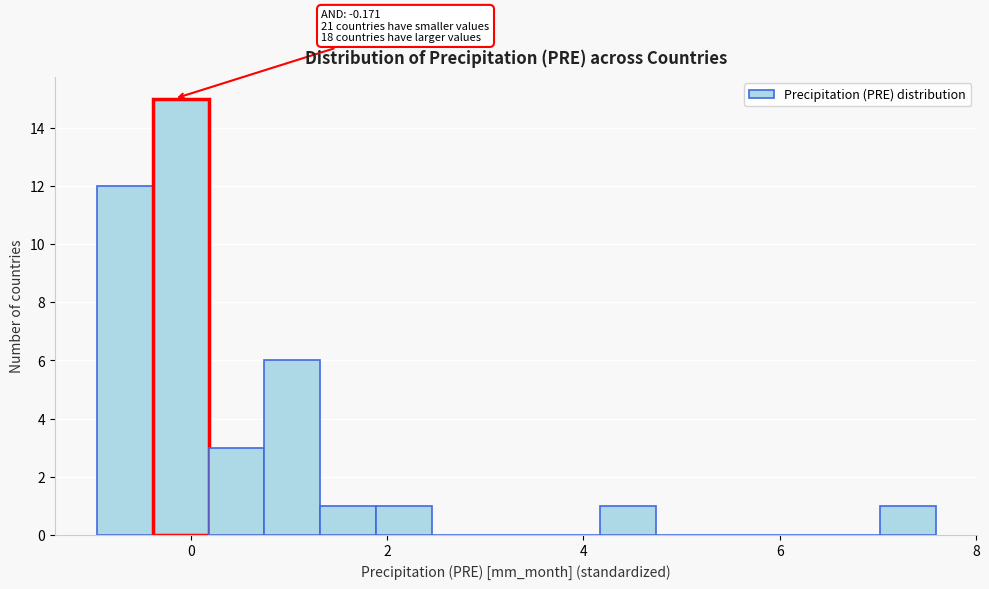

Around what value on the x-axis is the tallest bar? Give the approximate position of its centre, as read against the axis.

-0.2